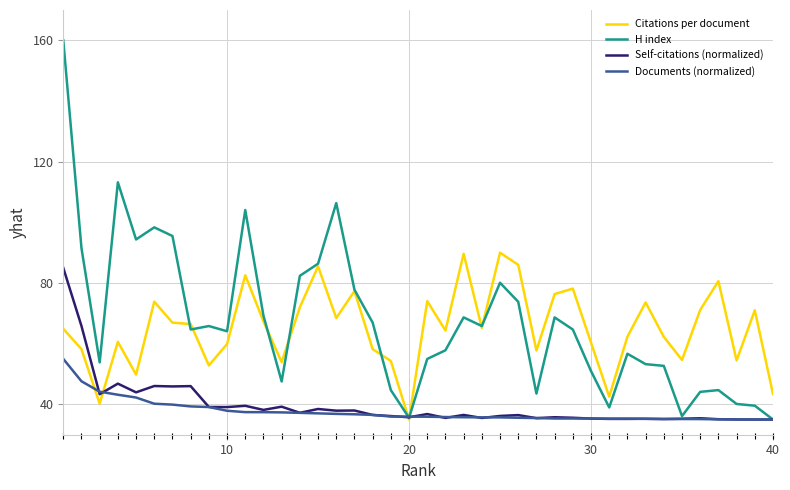

Which series has the largest range (max minus min)?

H index